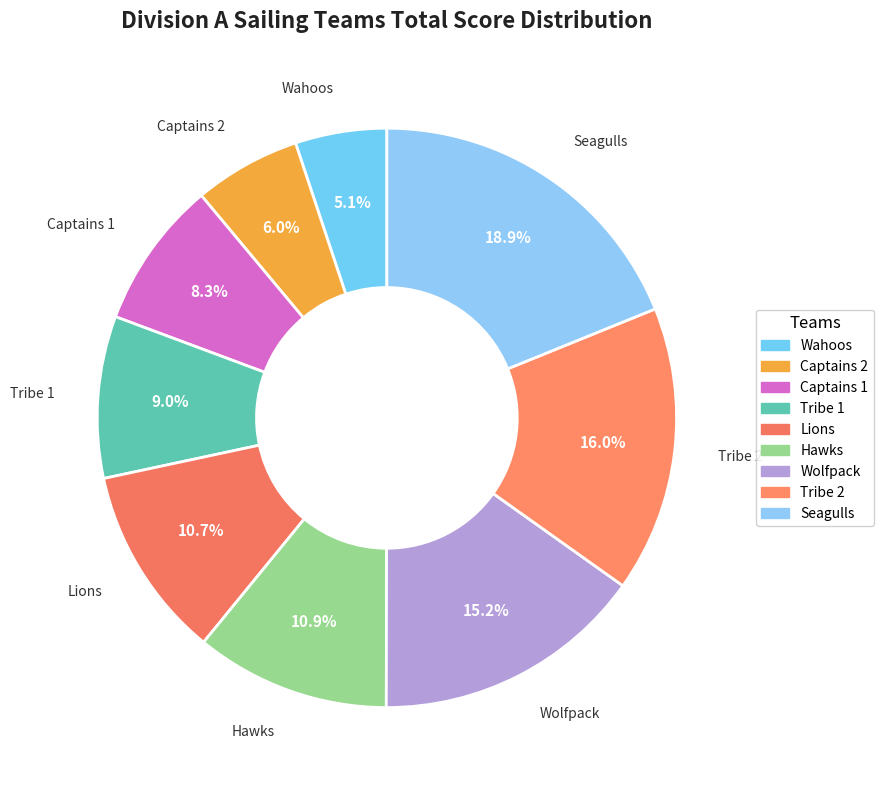

To the nearest percent, what percentage of the pie is Captains 2?

6%